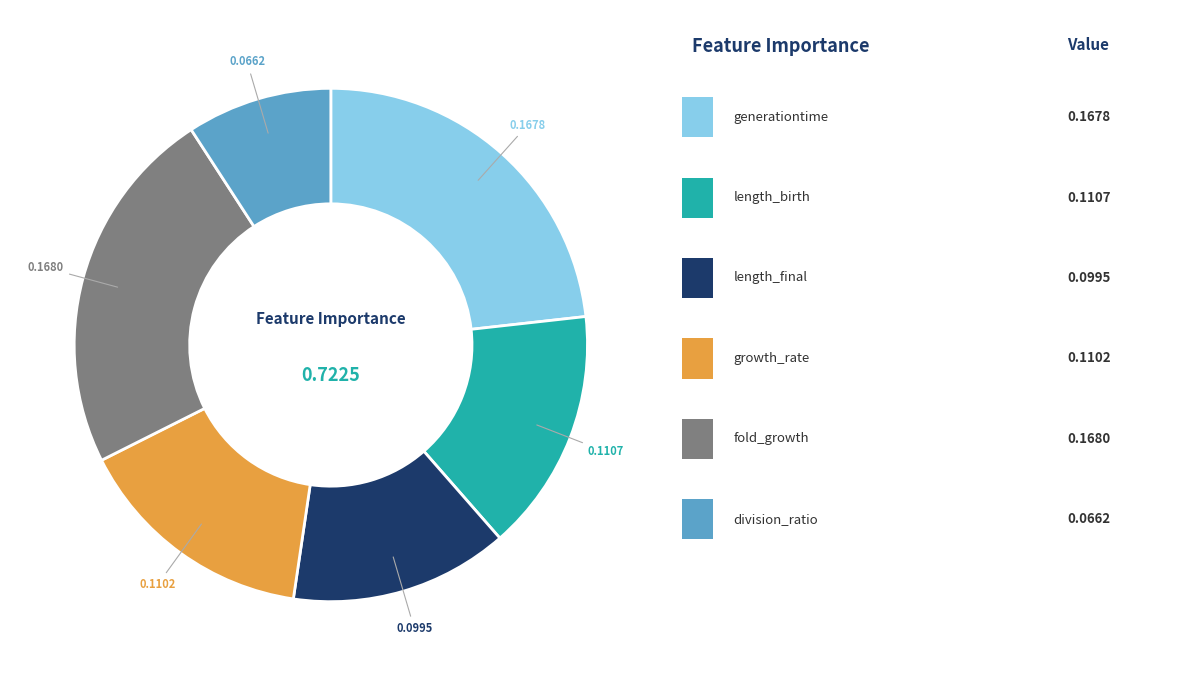

Is there a majority slice in this chart?

No